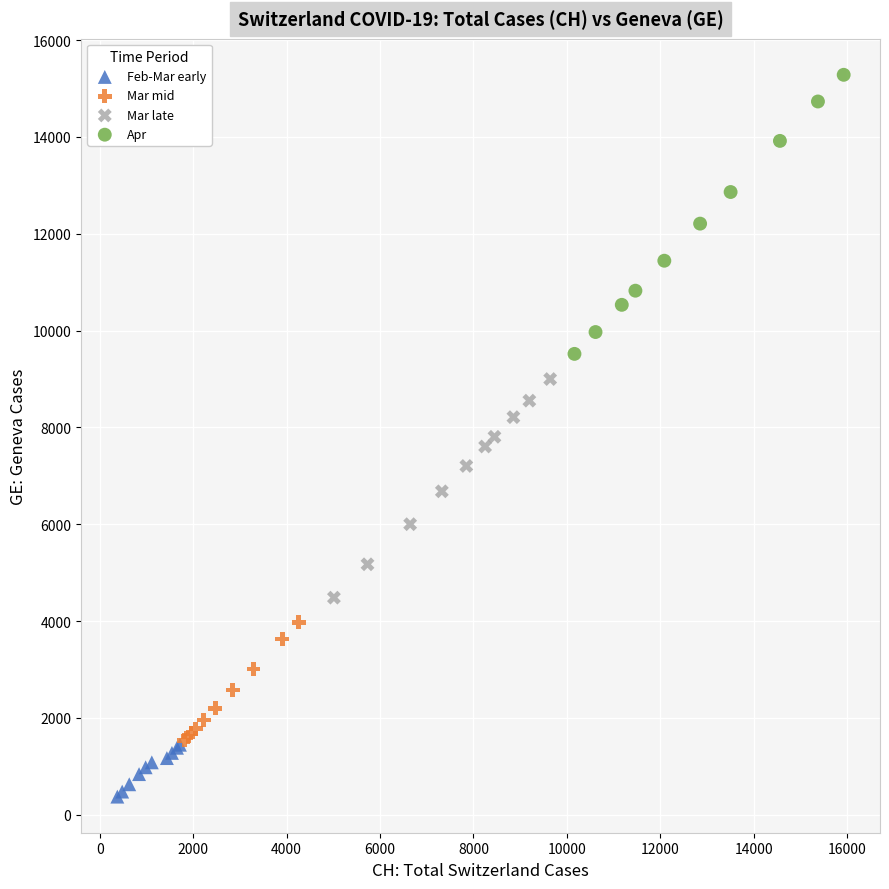

Which series contains the highest Y value?

Apr